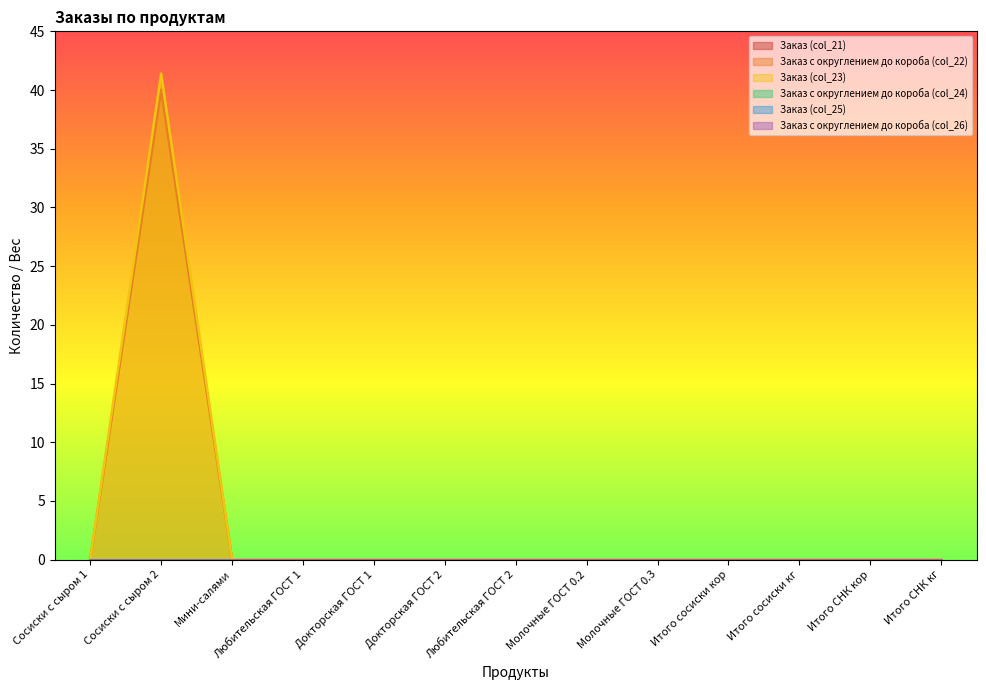

What position from the right is Итого сосиски кор?

4